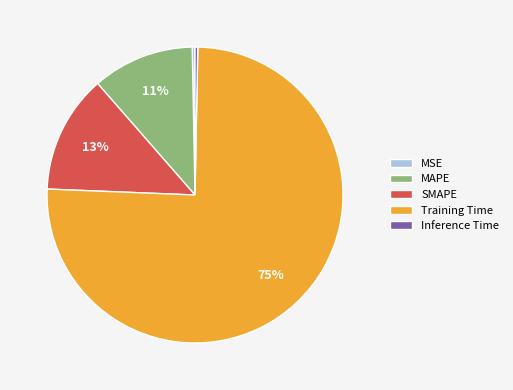

True or false: MAPE accounts for 11% of the total.

True